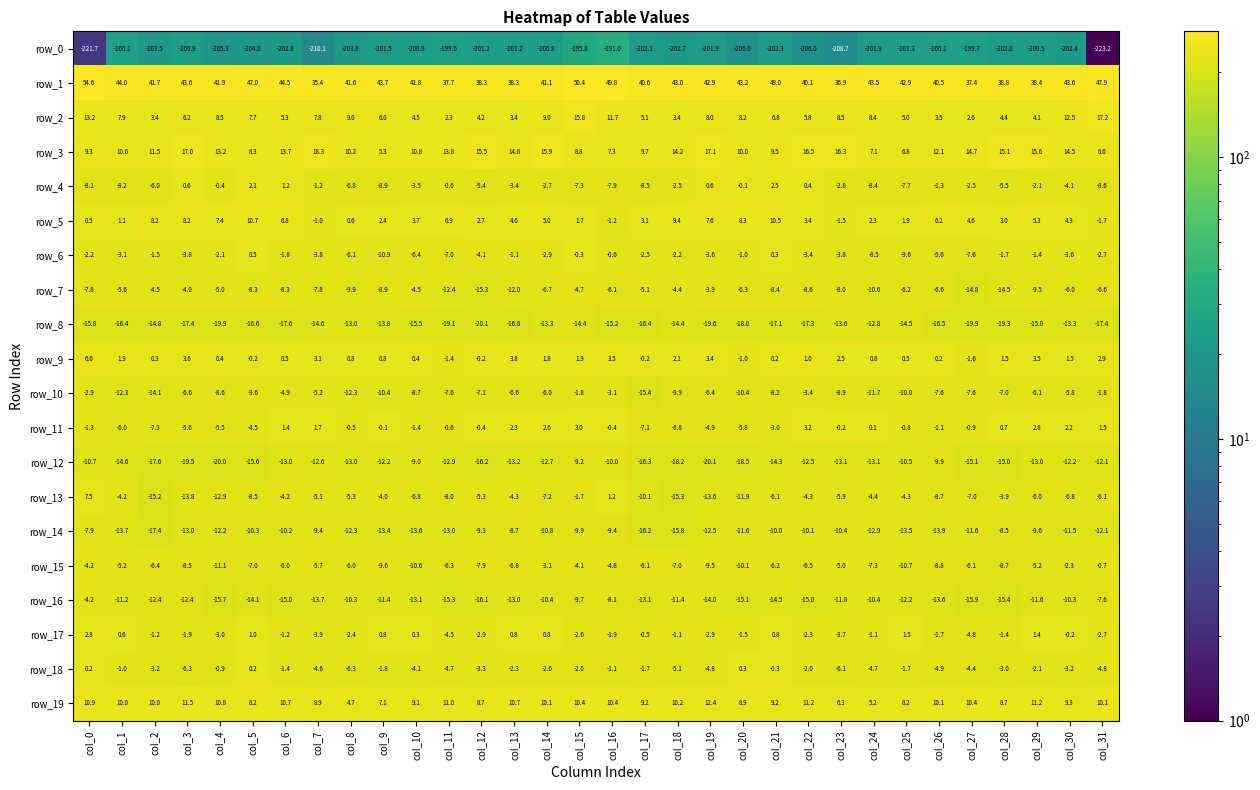

What is the difference between the maximum and second lowest values in the row_16 series?

11.7